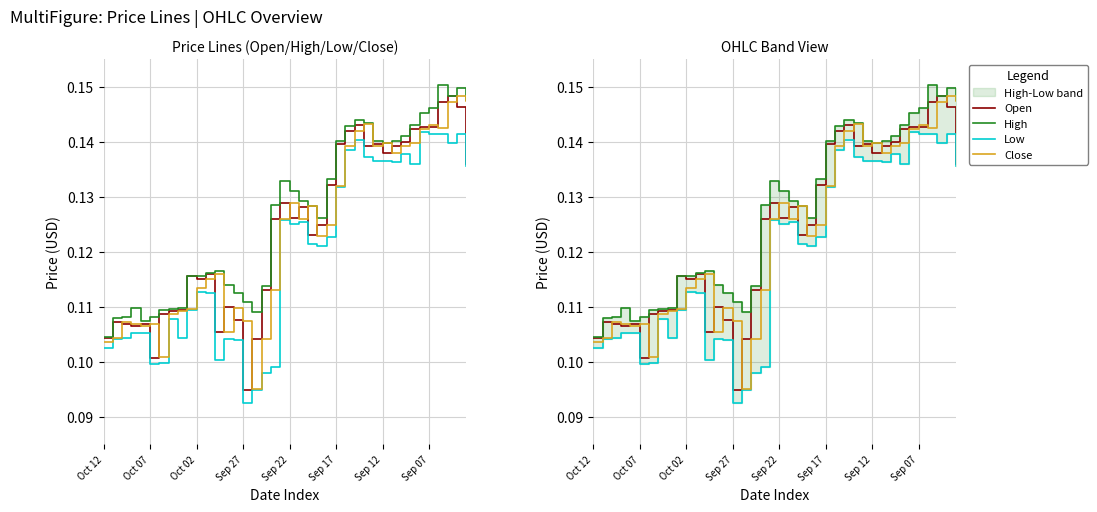

How many Low values are between 0 and 1?

40